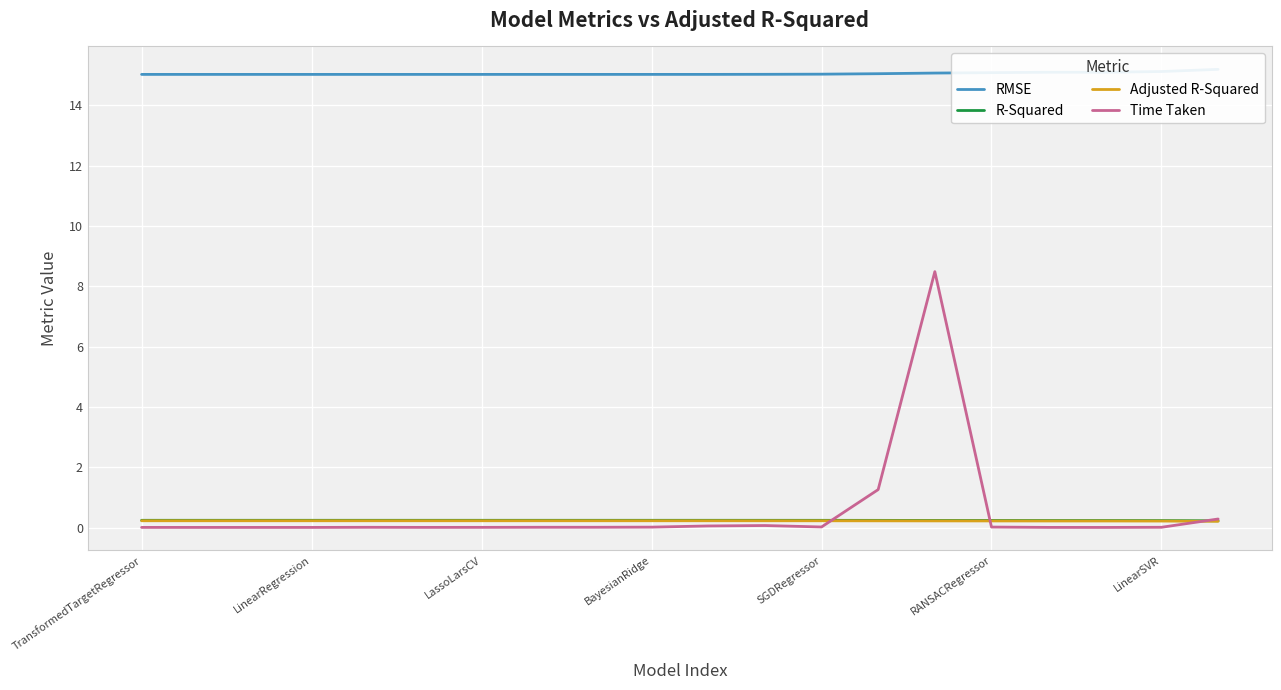

Which series has the largest total across all categories?

RMSE